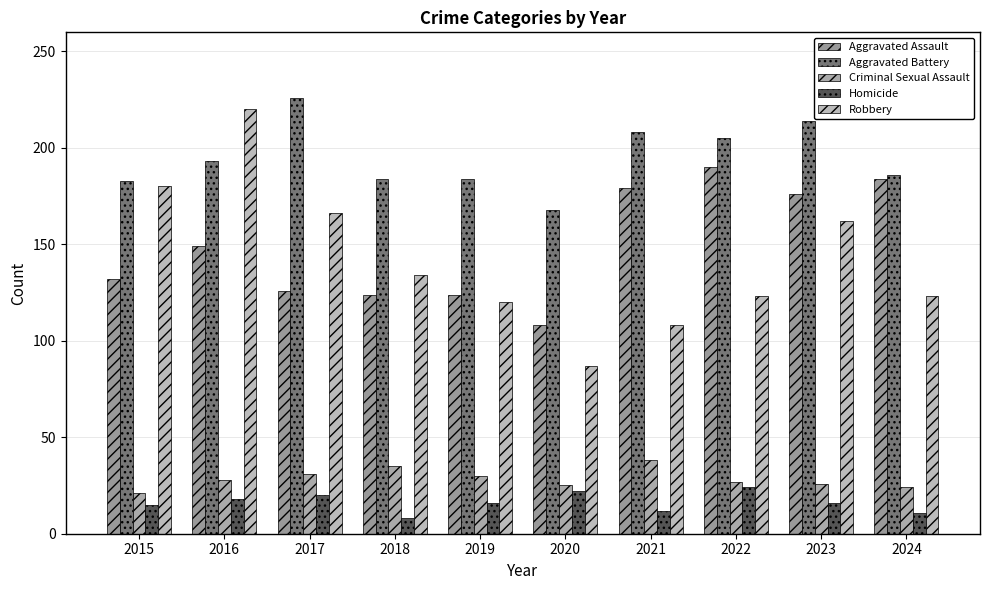

What is the total value across all series at 2021?

545